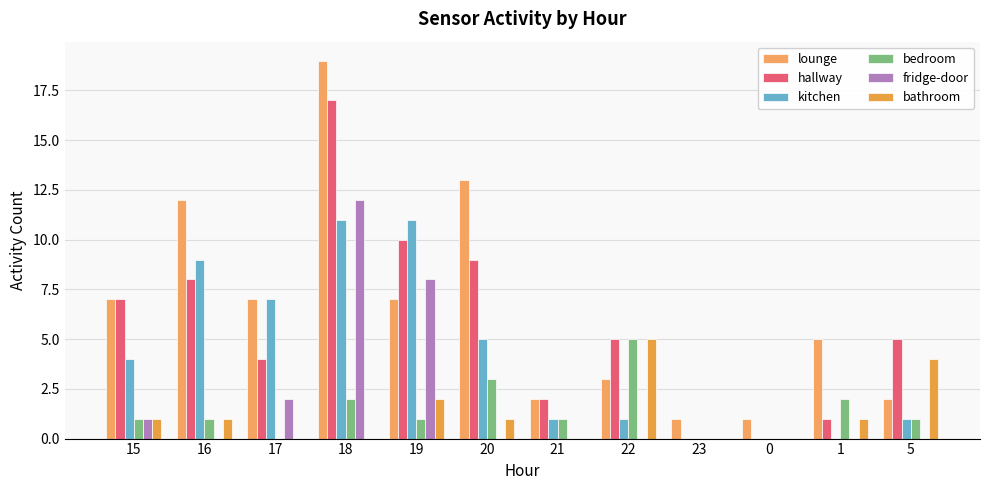

Reading left to right, list all the values displayed in this chart.

lounge: 15=7	16=12	17=7	18=19	19=7	20=13	21=2	22=3	23=1	0=1	1=5	5=2
hallway: 15=7	16=8	17=4	18=17	19=10	20=9	21=2	22=5	23=0	0=0	1=1	5=5
kitchen: 15=4	16=9	17=7	18=11	19=11	20=5	21=1	22=1	23=0	0=0	1=0	5=1
bedroom: 15=1	16=1	17=0	18=2	19=1	20=3	21=1	22=5	23=0	0=0	1=2	5=1
fridge-door: 15=1	16=0	17=2	18=12	19=8	20=0	21=0	22=0	23=0	0=0	1=0	5=0
bathroom: 15=1	16=1	17=0	18=0	19=2	20=1	21=0	22=5	23=0	0=0	1=1	5=4